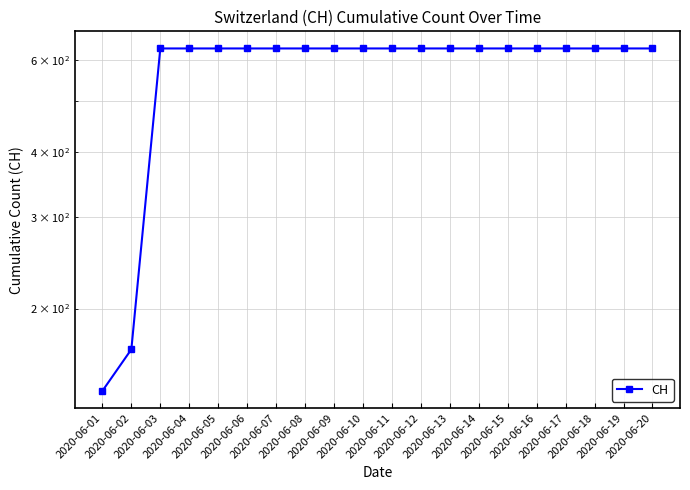

What value does the data have at 2020-06-14?

631